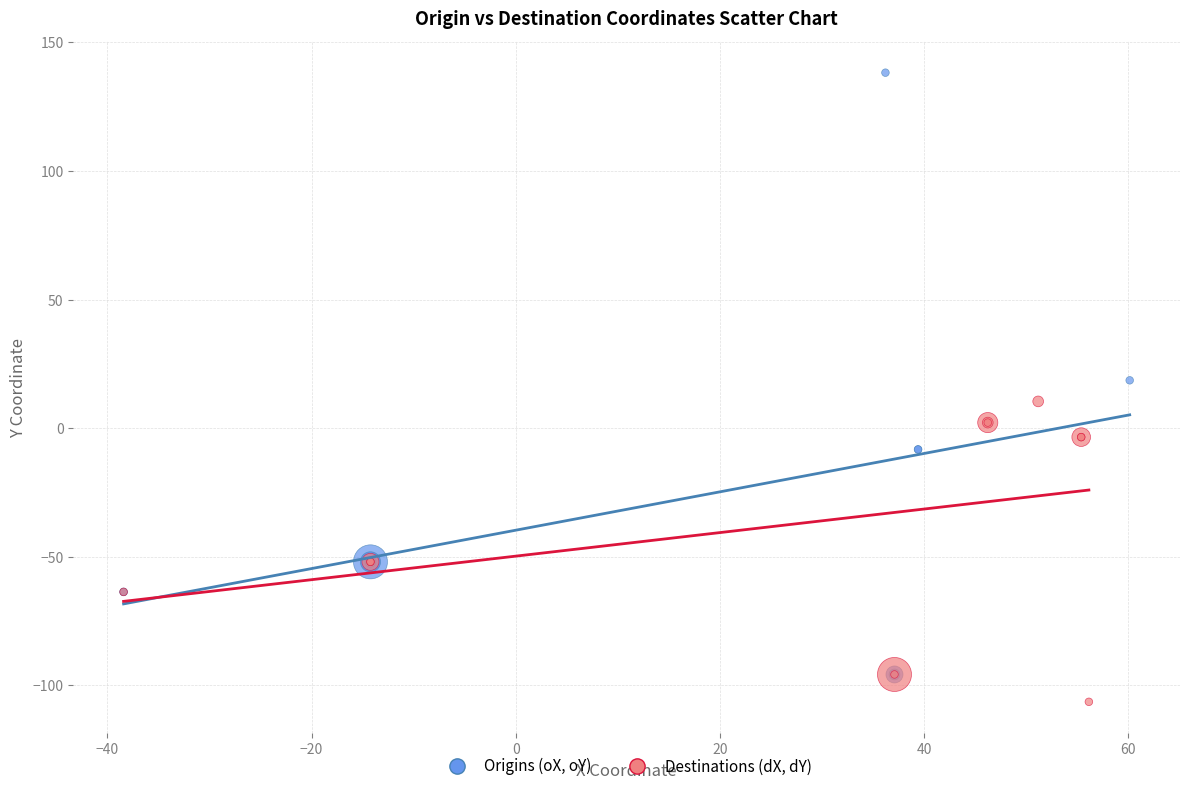

Which series has the largest Y range (max minus min)?

Origins (oX, oY)